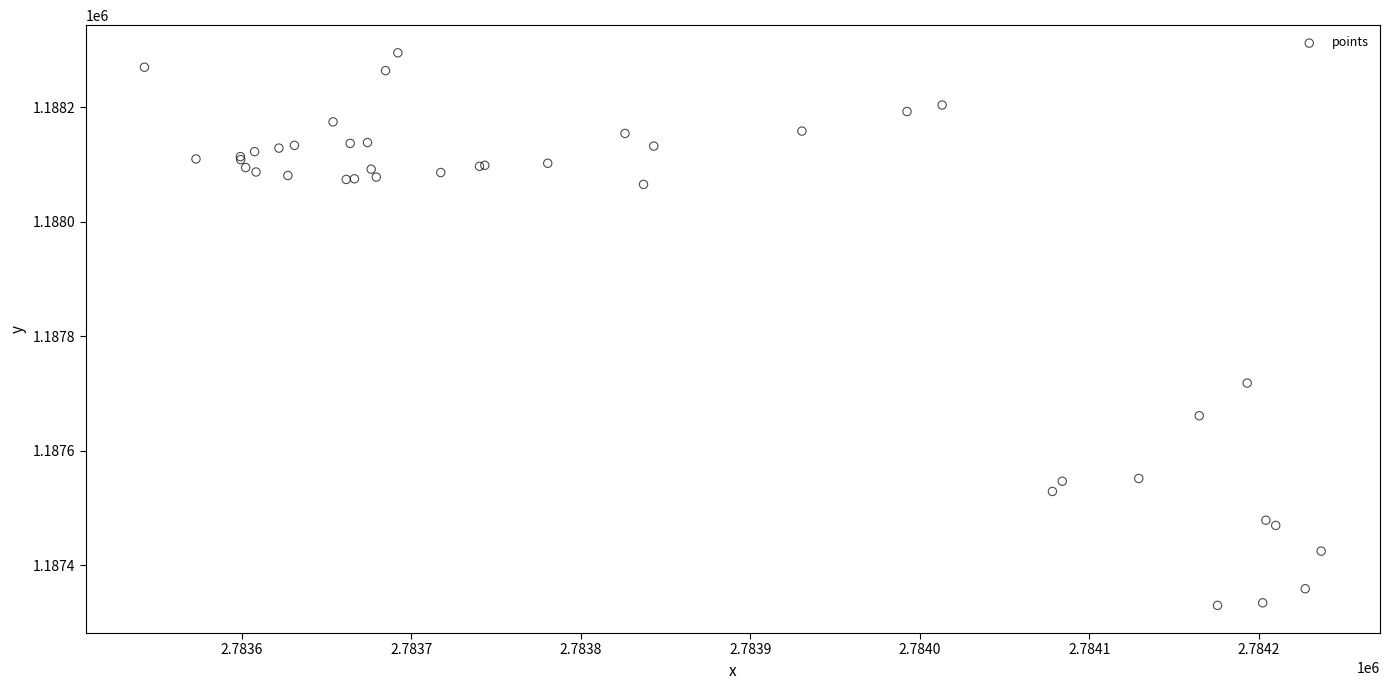

What Y value in the scatter plot is closest to 1187812?

1187718.4